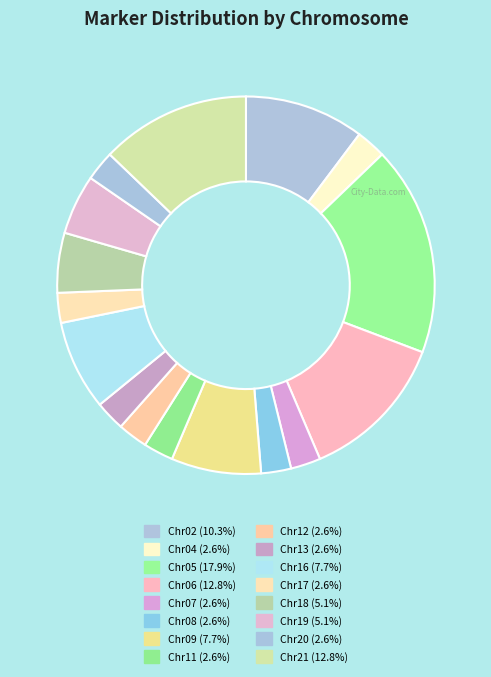

Is it true that Chr11 is 15% of the pie?

False